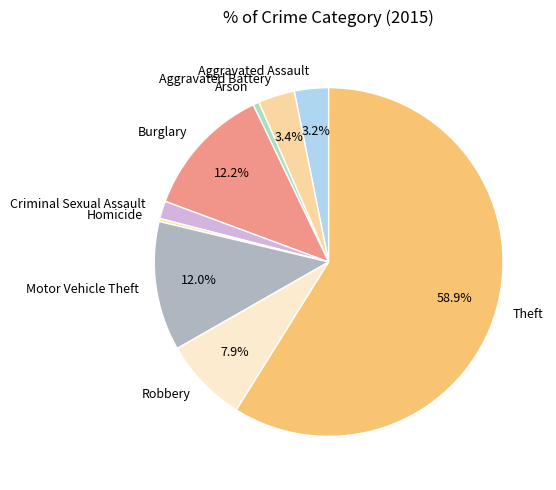

What portion of the pie excludes Aggravated Battery?

96.6%